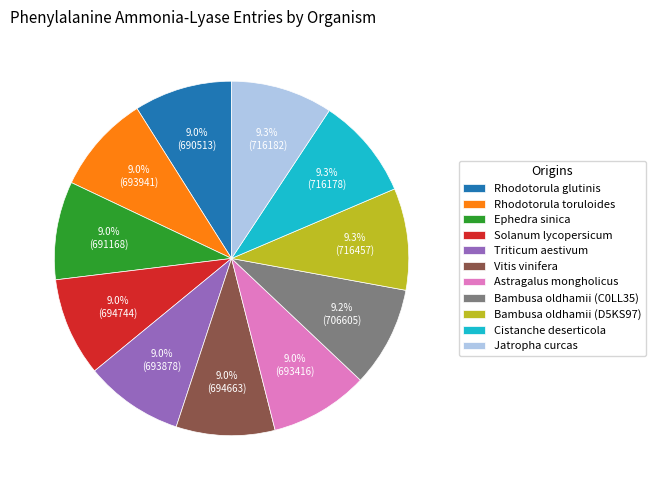

Is there any slice that represents more than half of the pie?

No